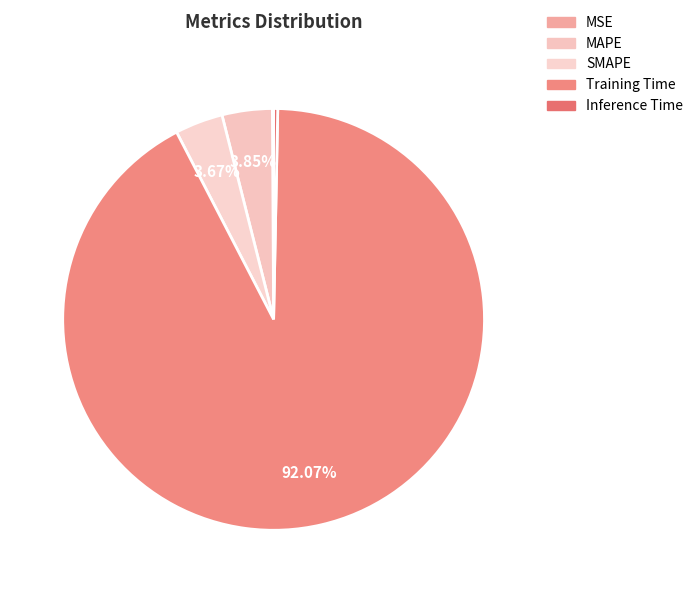

What percentage is NOT represented by Inference Time?

99.7%